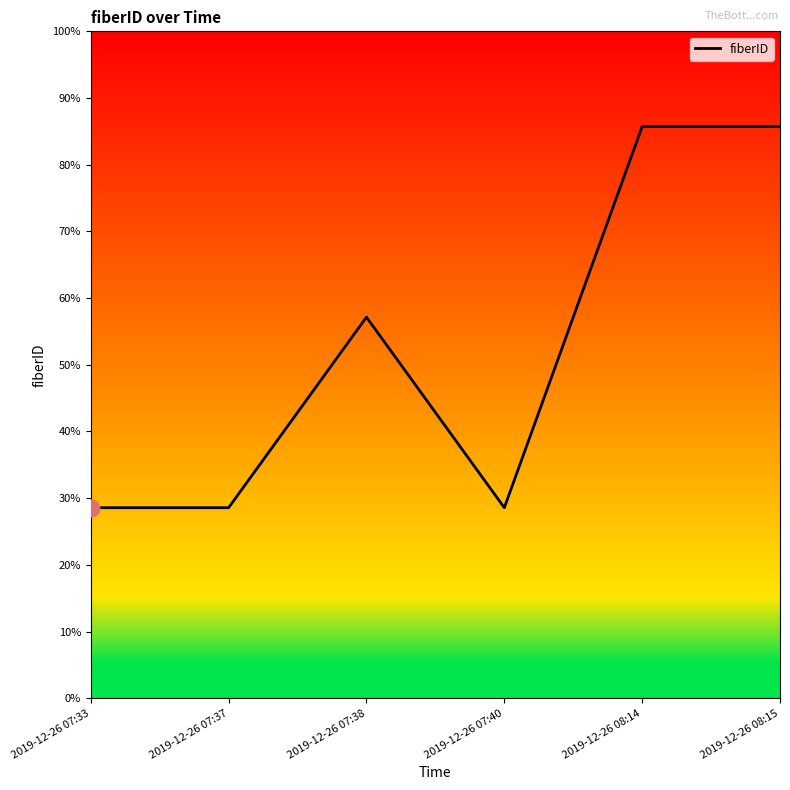

Count the values in the range 1 to 3.

6